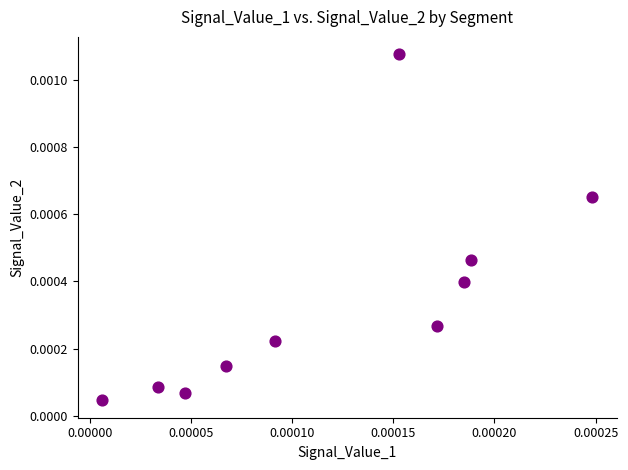

How many points are shown in the scatter plot?

10